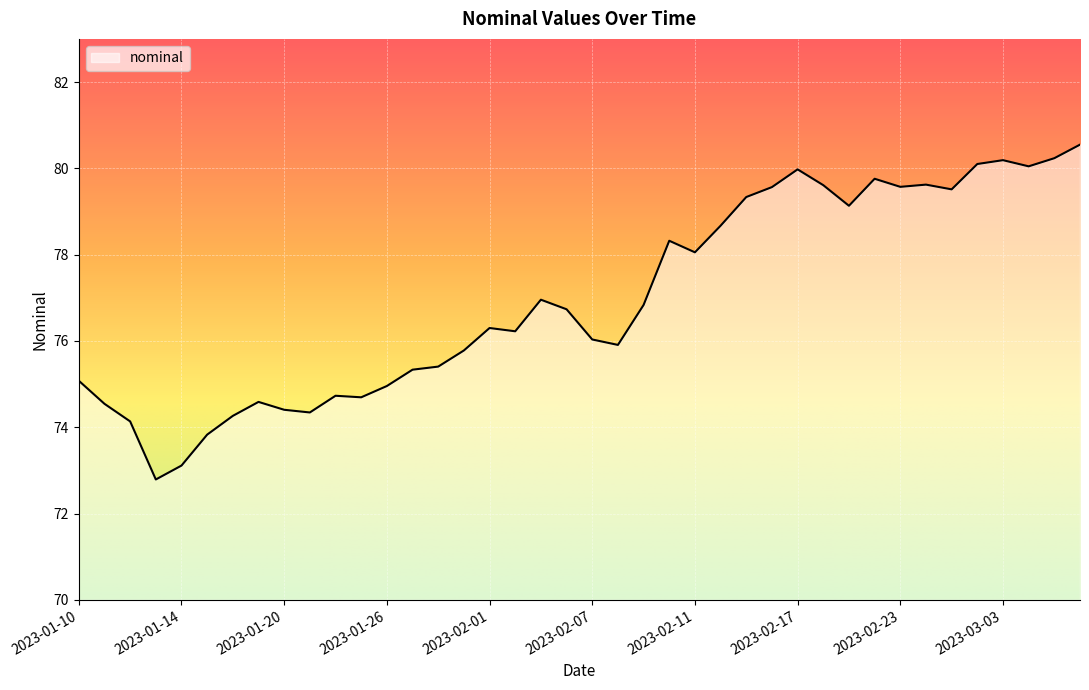

What is the minimum value shown in the chart?

72.8